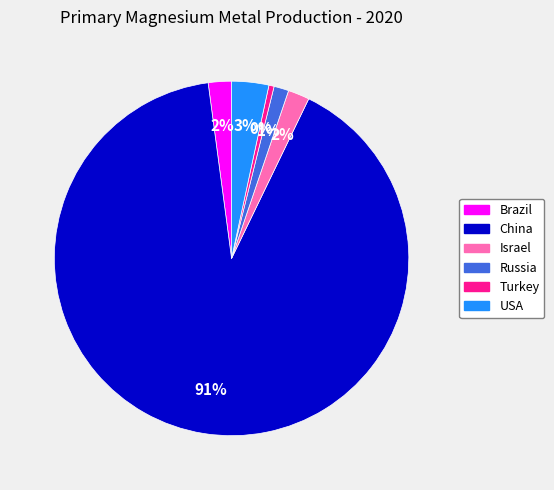

Do Turkey and Russia together represent more than half of the pie?

No